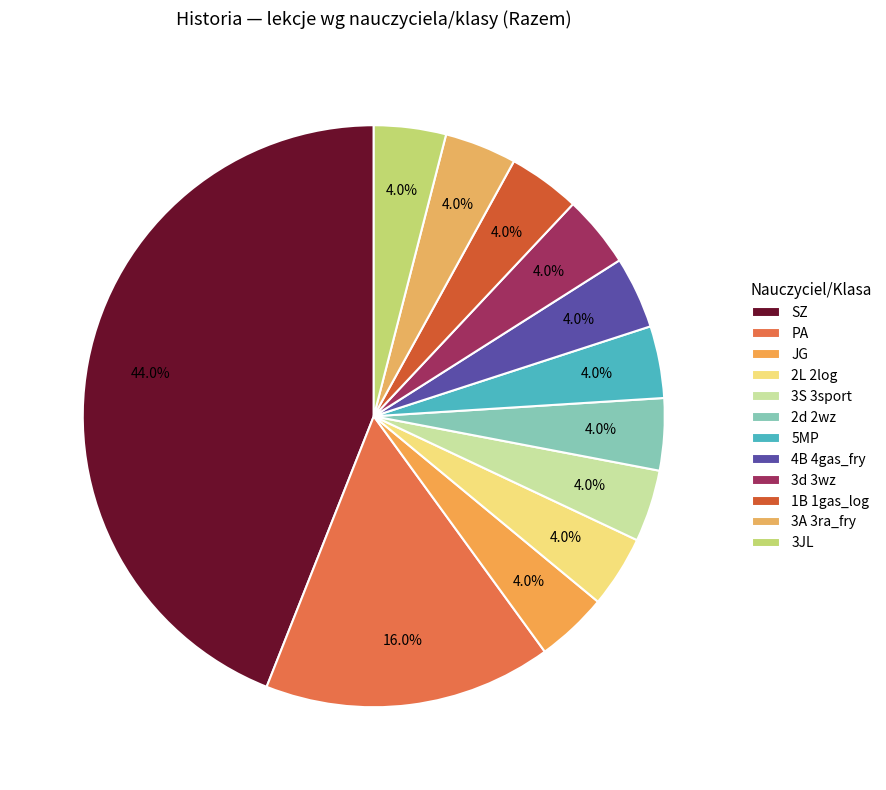

Count the number of slices in the pie.

12